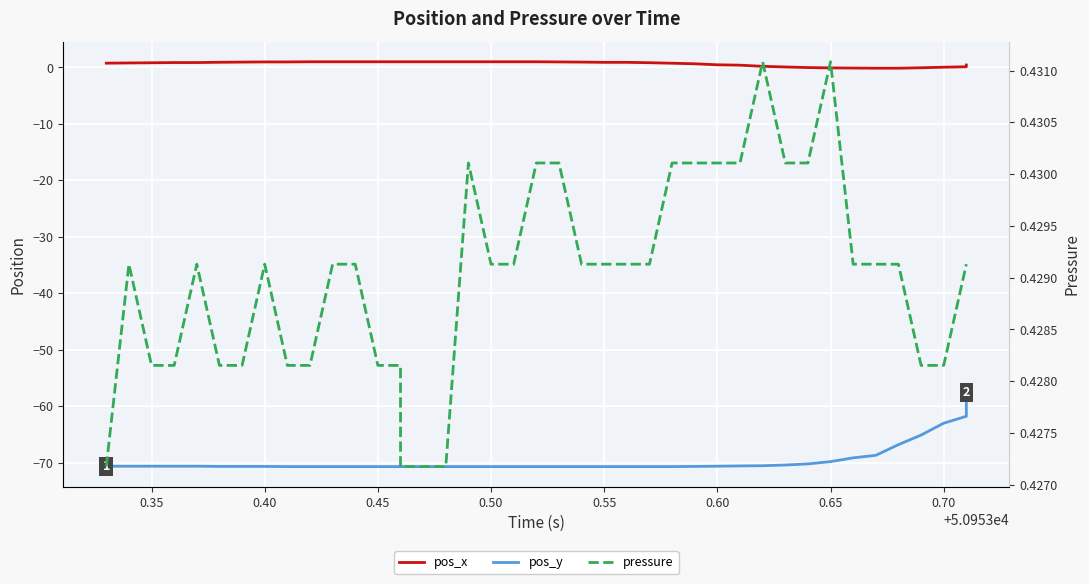

What are all the series names shown in the legend?

pos_y, pos_x, pressure